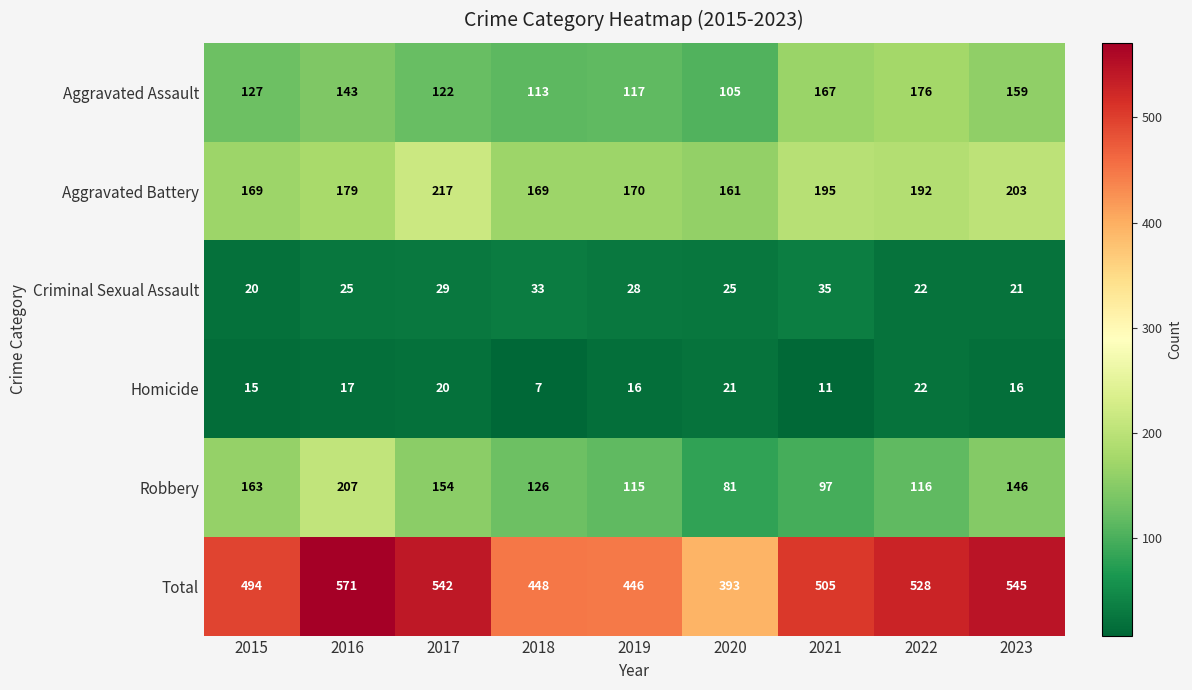

Rank the series at 2020 from lowest to highest value.

Homicide, Criminal Sexual Assault, Robbery, Aggravated Assault, Aggravated Battery, Total